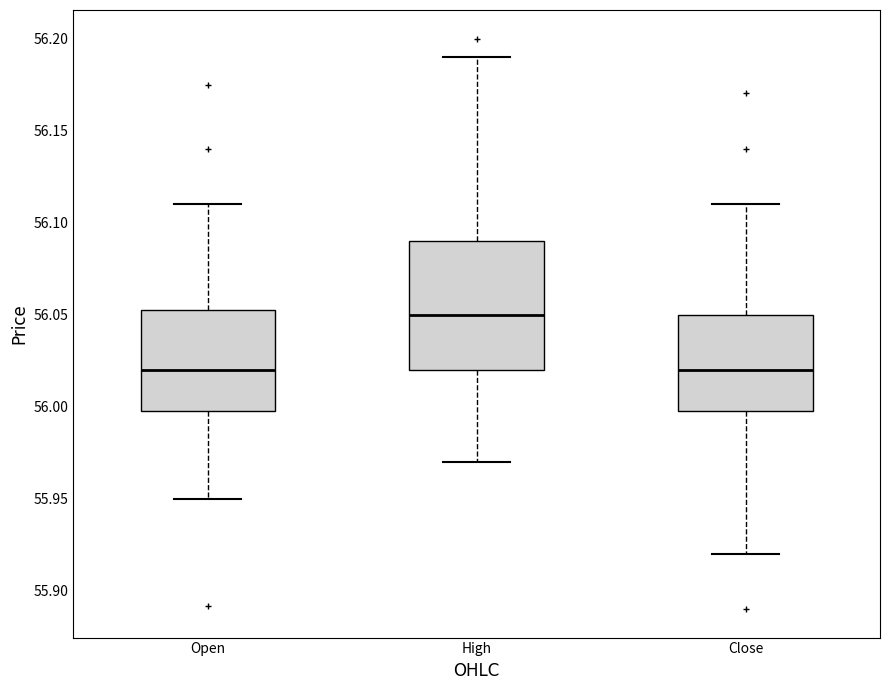

Reading left to right, transcribe this box plot: for each box, give where its median line is, the range the box spans, and where its two whiskers end, as read against the y-axis. The values are not printed on the chart, so give them approximately, as read against the axis.

Open: median 56.020, box 56.000 to 56.055, whiskers 55.950 to 56.110
High: median 56.050, box 56.020 to 56.090, whiskers 55.970 to 56.190
Close: median 56.020, box 56.000 to 56.050, whiskers 55.920 to 56.110